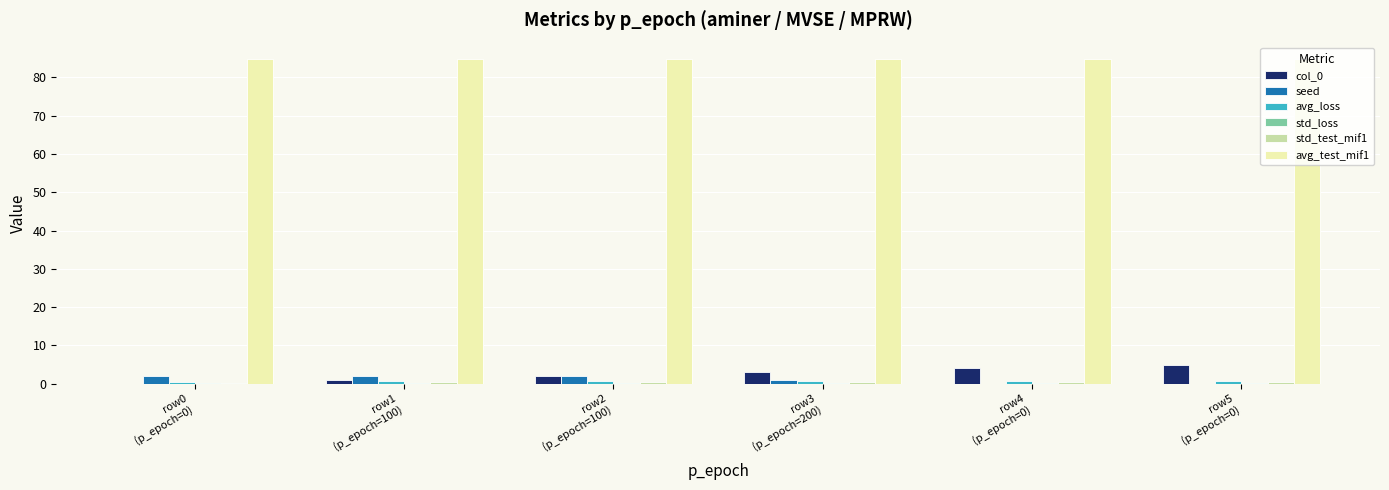

Which series has the largest total across all categories?

avg_test_mif1